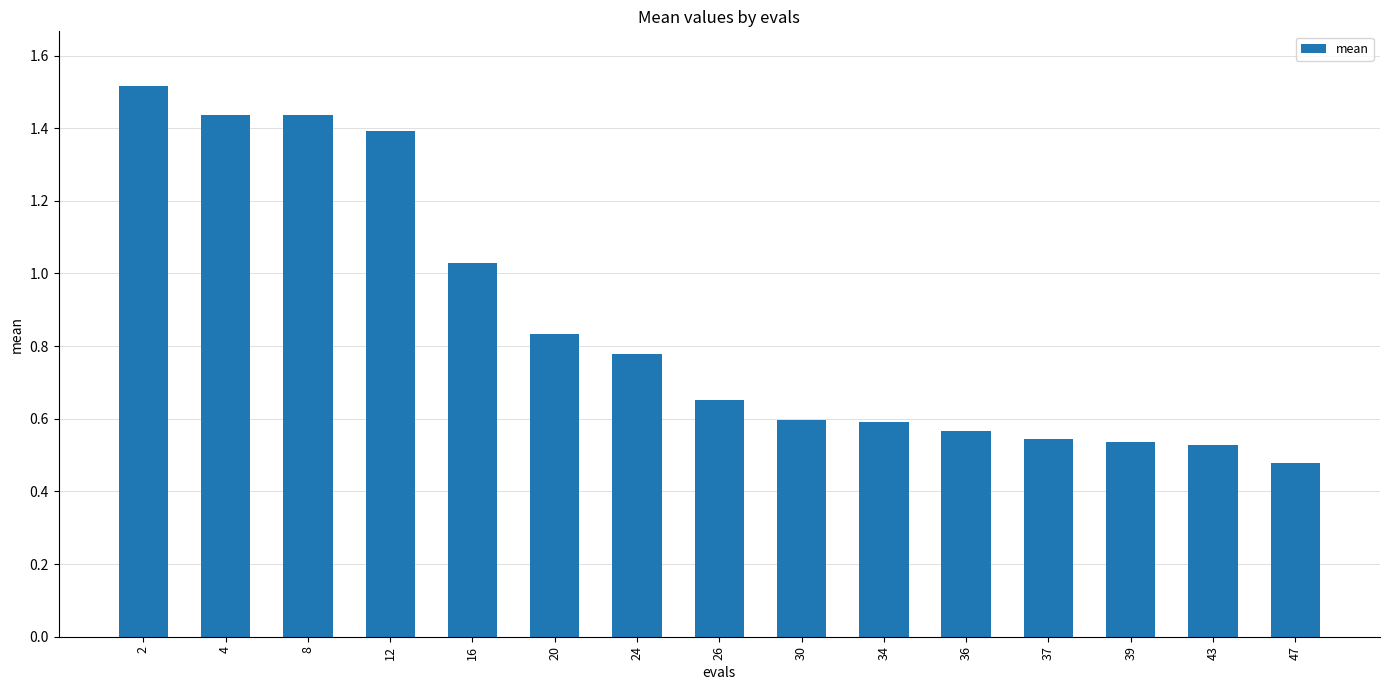

What is the maximum value shown in the chart?

1.5